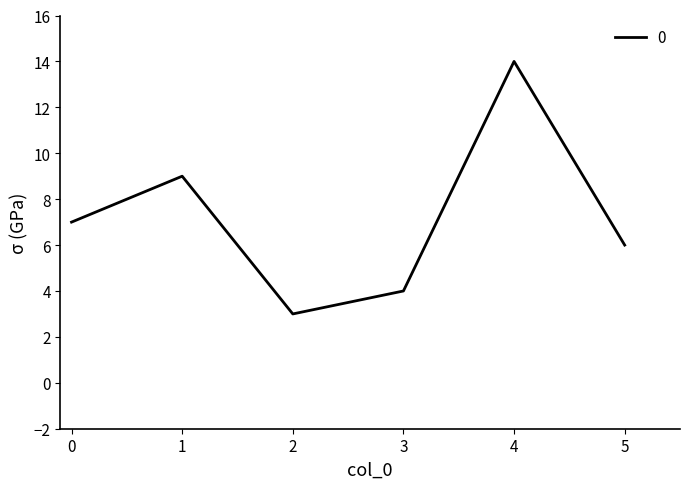

Count the number of data series in this chart.

1